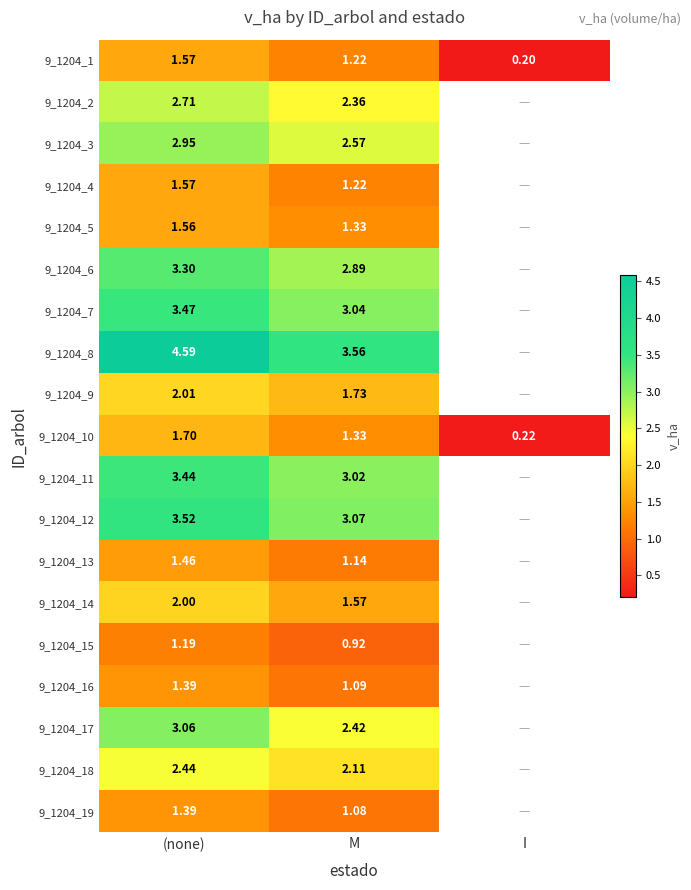

What is the spread (max minus min) of values at M?

2.6